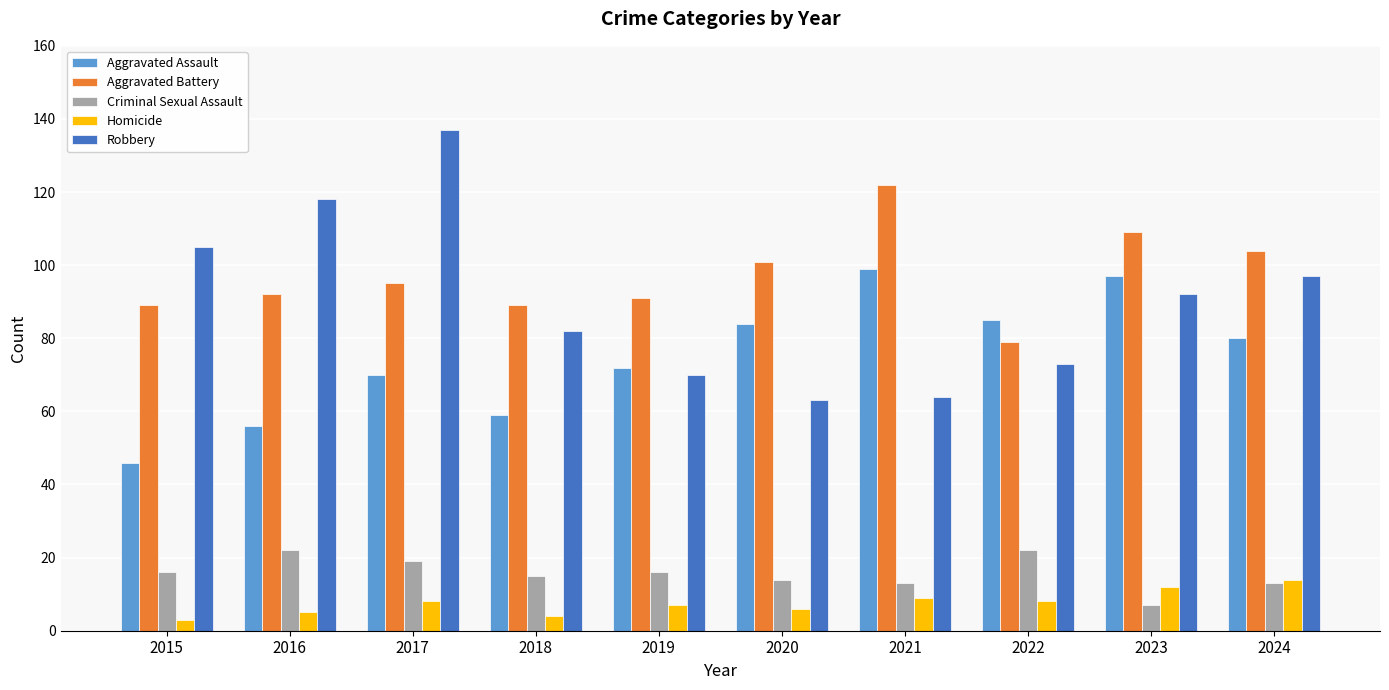

What is the sum of all Homicide values?

76